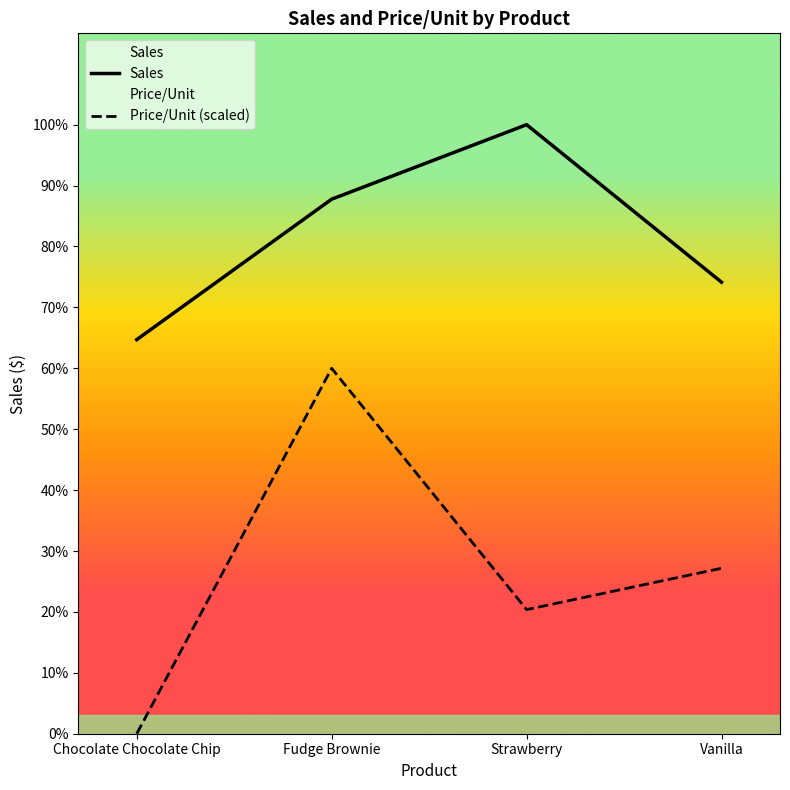

The Price/Unit (scaled) series shows 3527.2 at Vanilla. True or false?

False